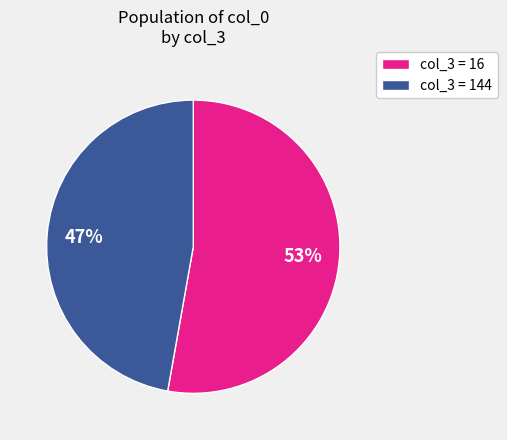

True or false: col_3 = 16 accounts for 53% of the total.

True